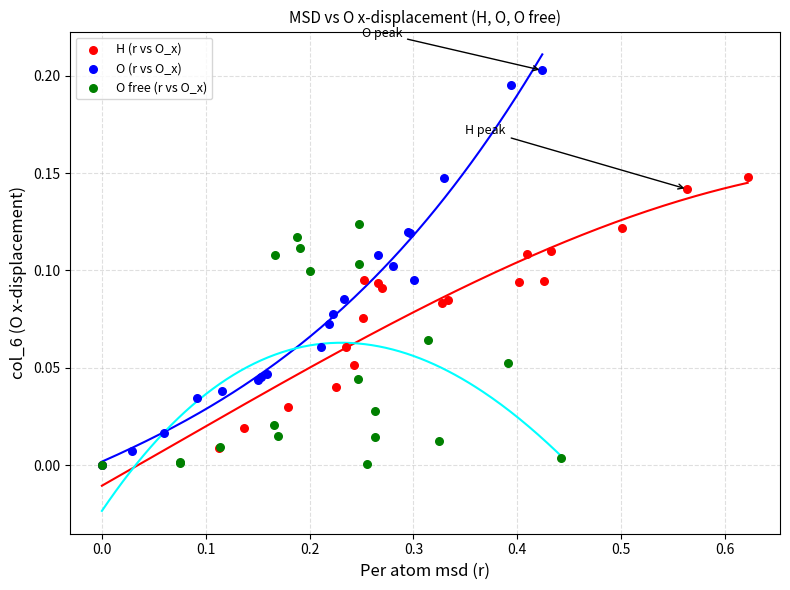

Which series has the largest Y range (max minus min)?

O (r vs O_x)